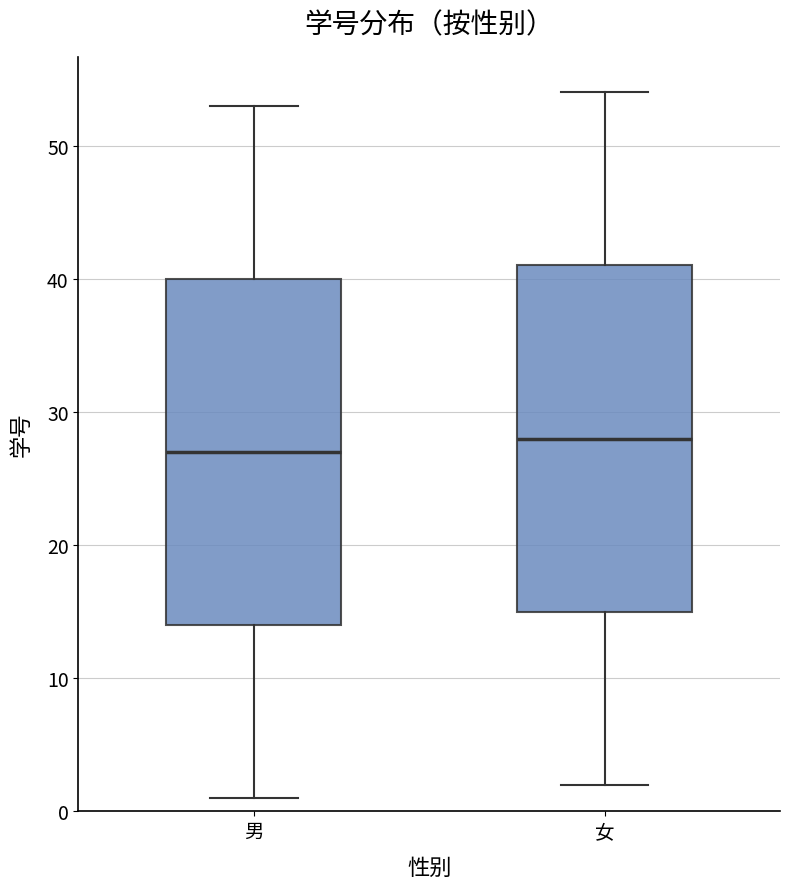

Reading left to right, transcribe this box plot: for each box, give where its median line is, the range the box spans, and where its two whiskers end, as read against the y-axis. The values are not printed on the chart, so give them approximately, as read against the axis.

男: median 27, box 14 to 40, whiskers 1 to 53
女: median 28, box 15 to 41, whiskers 2 to 54